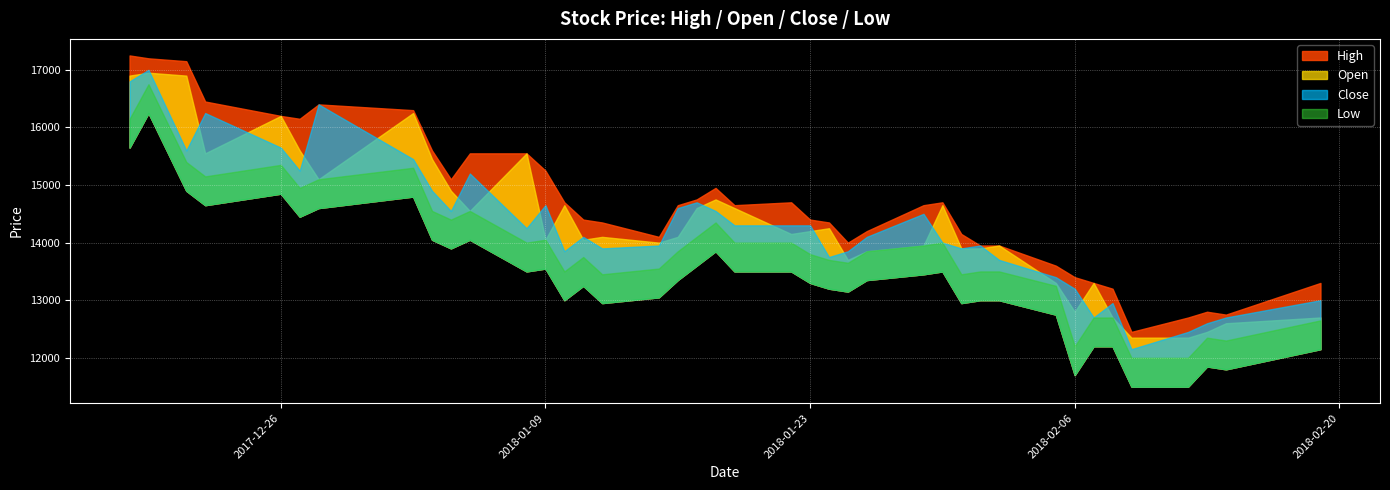

Does the chart display data point markers on the line(s)?

No